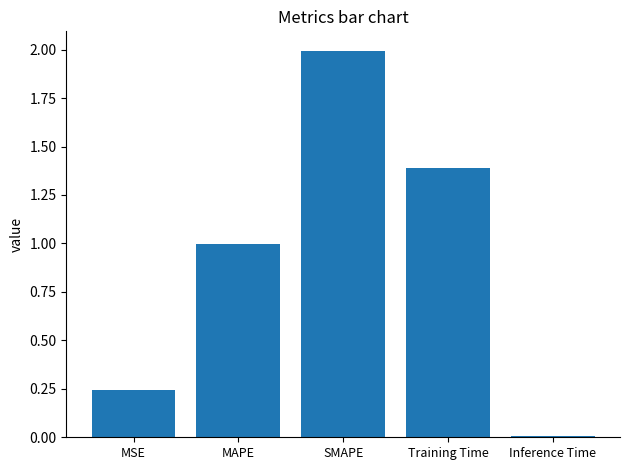

How many bars are there in total?

5